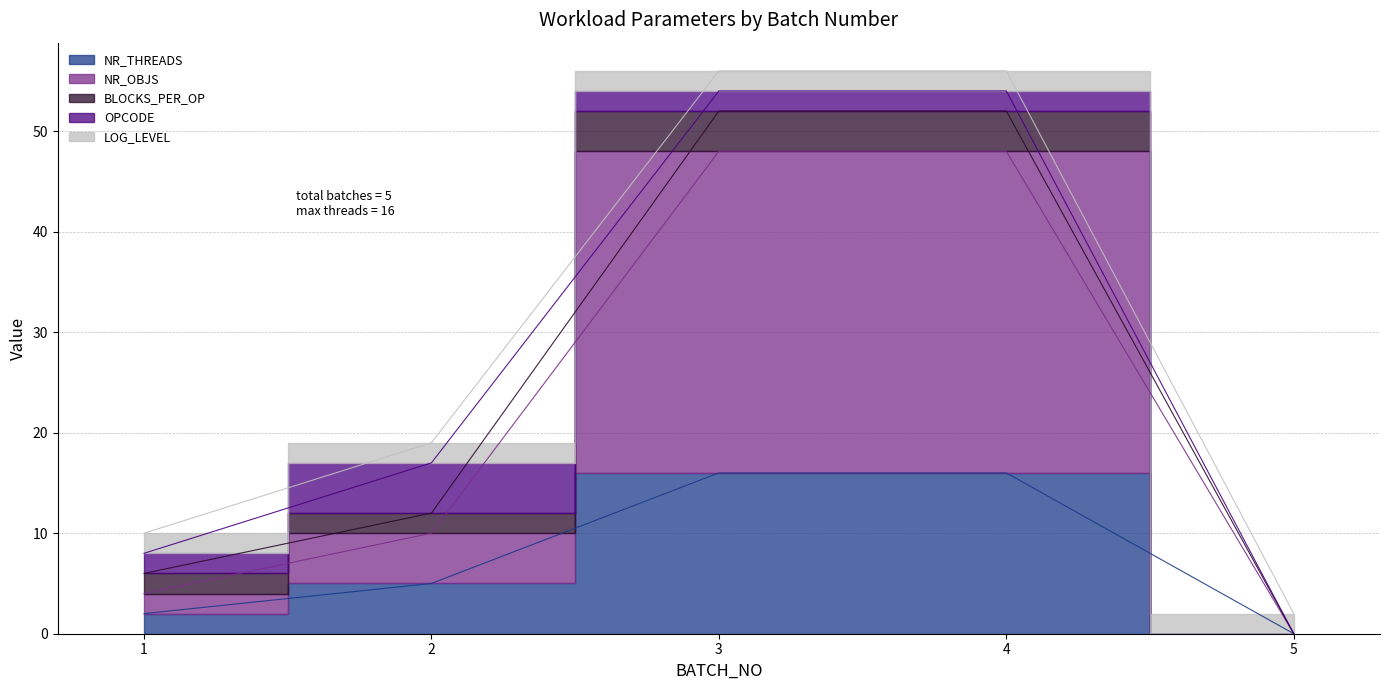

What is the greatest value displayed?

32